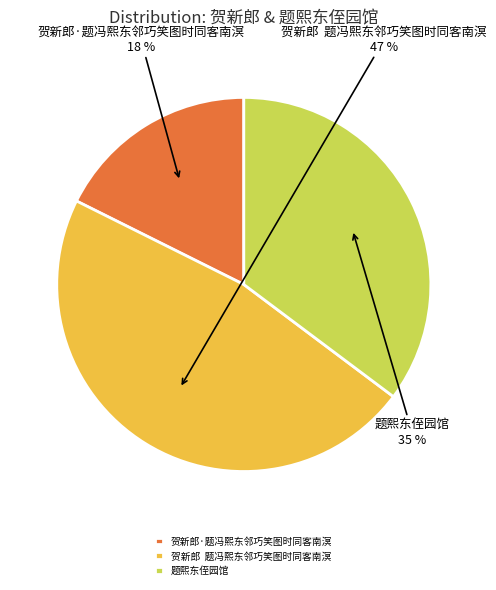

To the nearest percent, what is the difference between the largest and smallest slice percentages?

29%